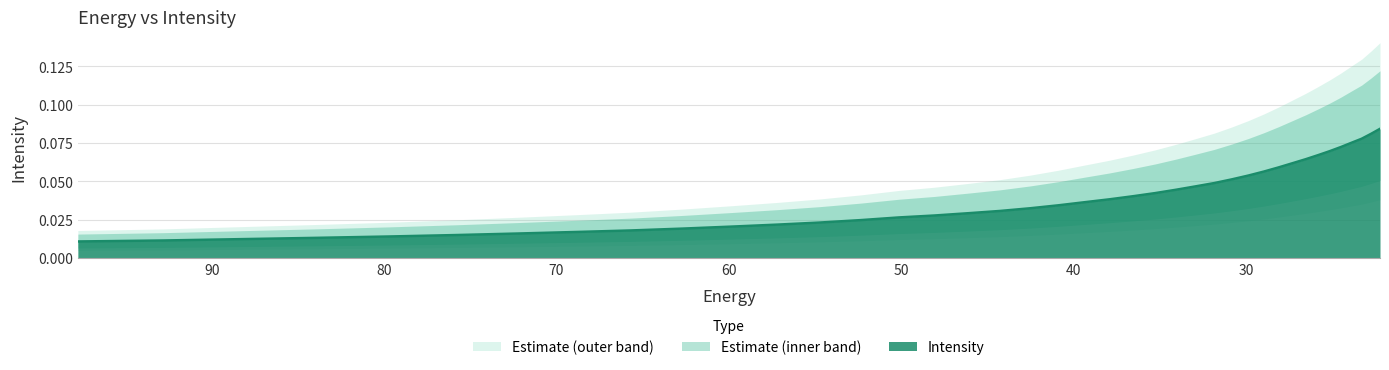

At which category does the chart reach its minimum across all series?

97.76732